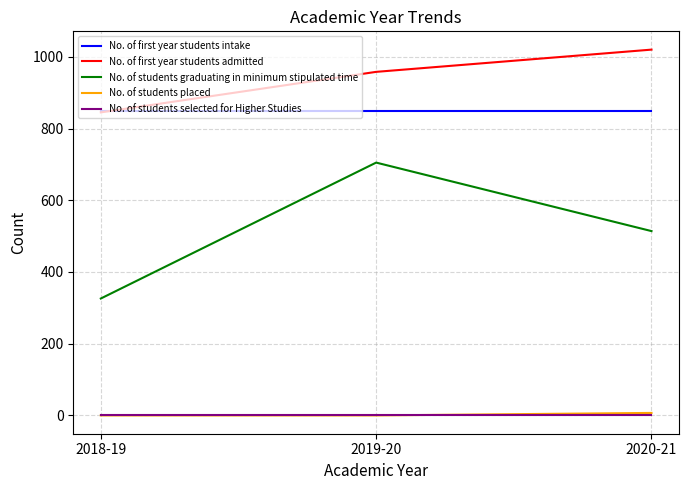

Where does the No. of students graduating in minimum stipulated time series first go above 514?

2019-20